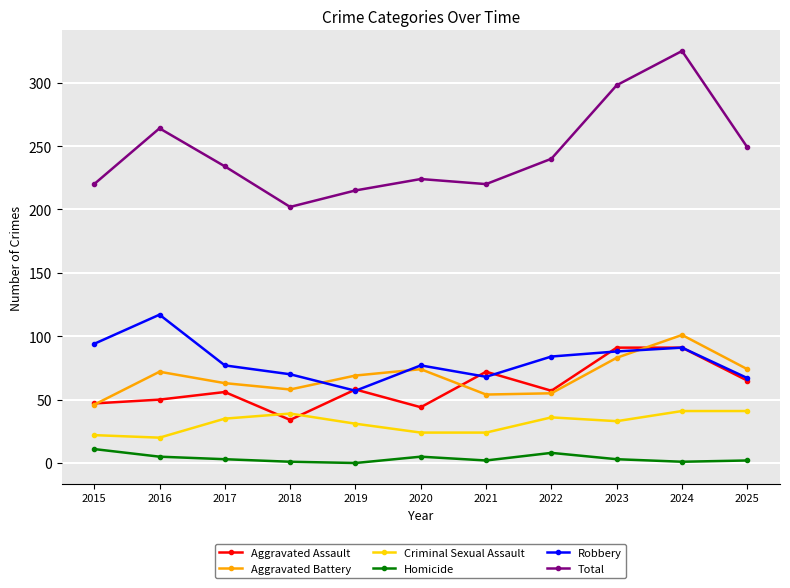

What is the difference between the maximum and second lowest values in the Homicide series?

10